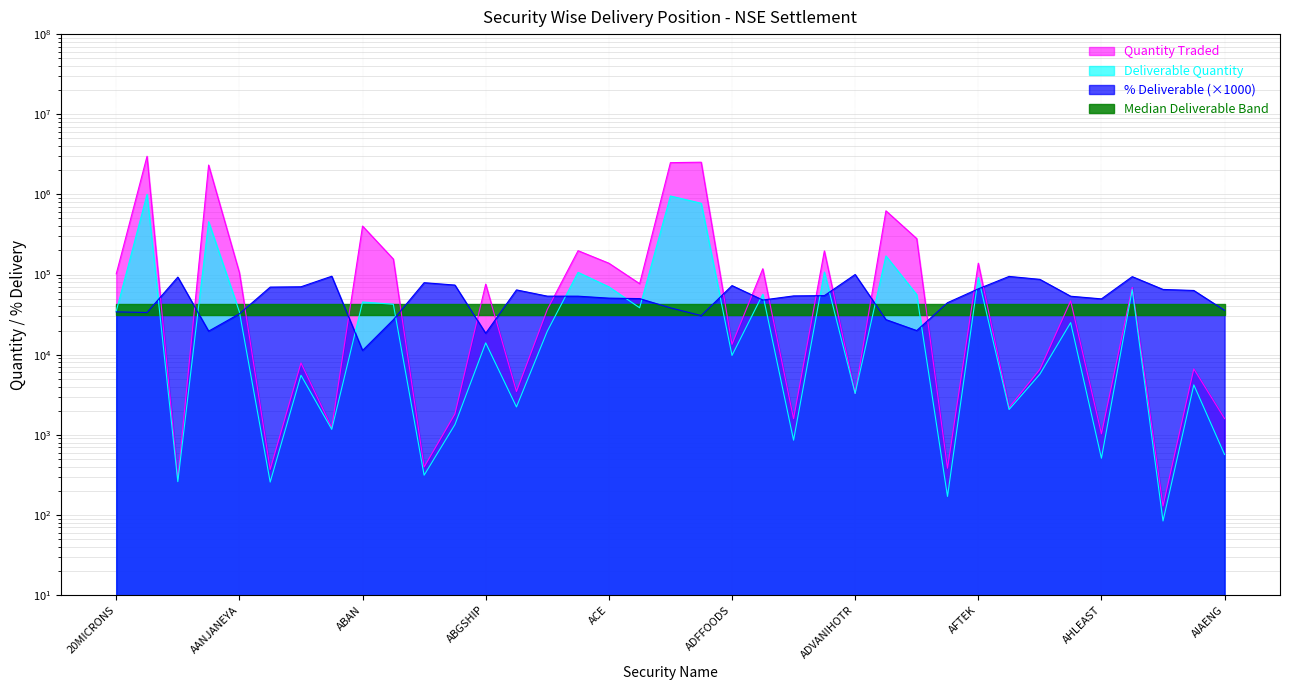

What position from the right is AIAENG?

1